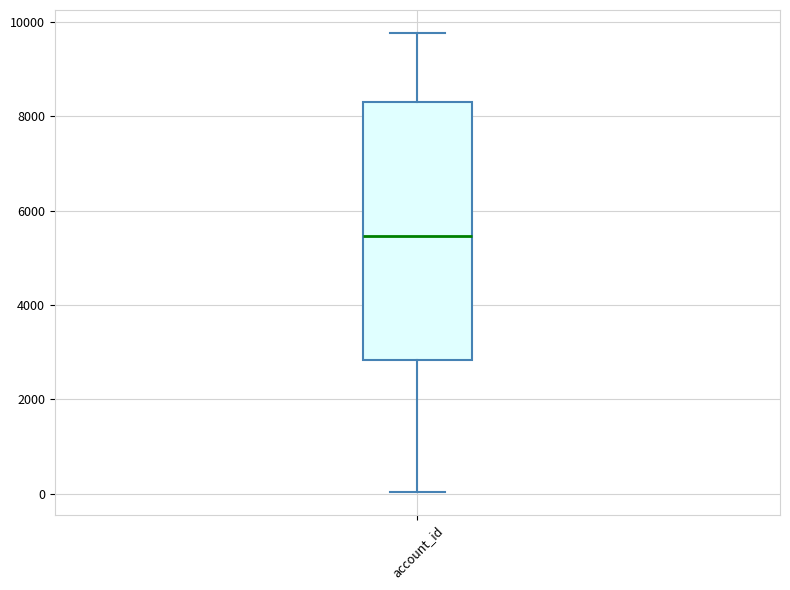

Read this box plot against the y-axis: the position of the median line, the range covered by the box, and the ends of both whiskers. The values are not printed on the chart, so give them approximately, as read against the axis.

median 5400, box 2800 to 8400, whiskers 0 to 9800